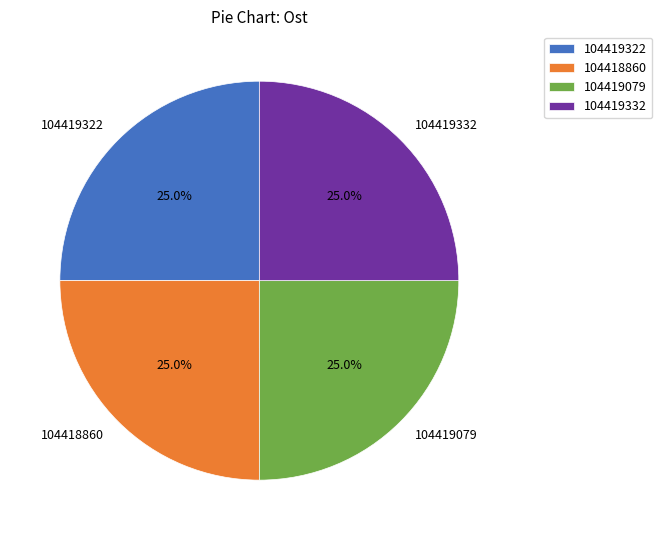

Is 104418860 the majority of the pie?

No